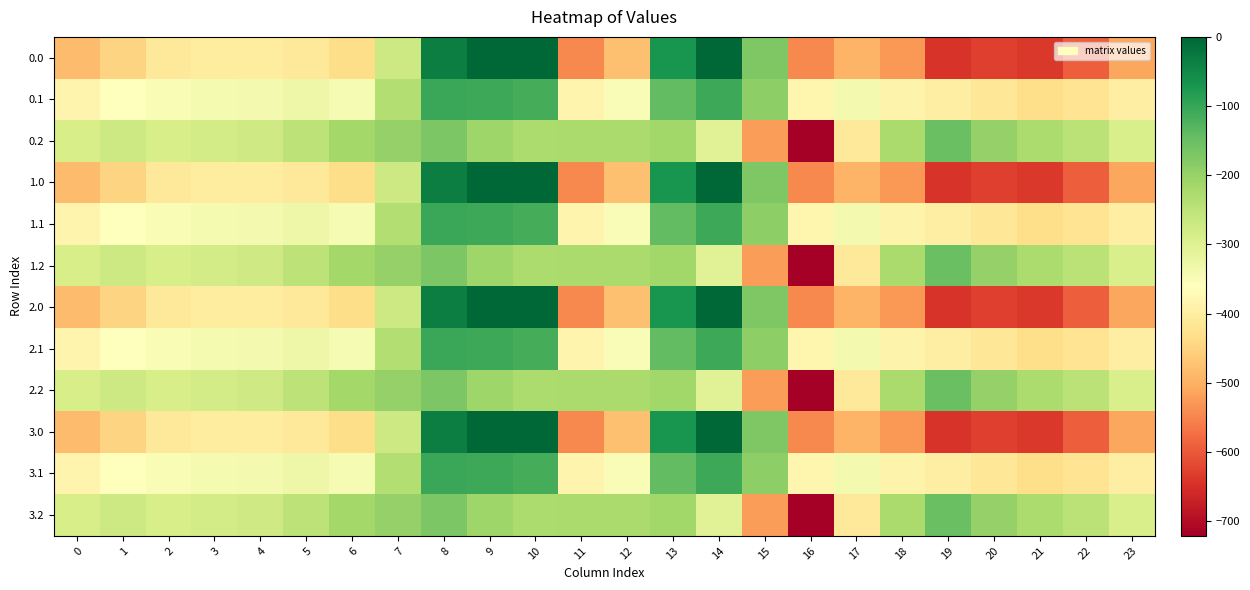

How many distinct data groups are displayed?

12